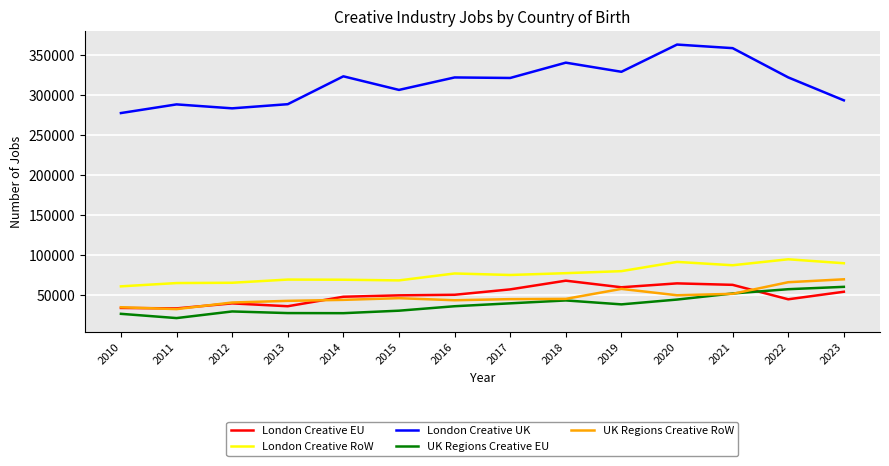

What is the total value across all series at 2022?

584806